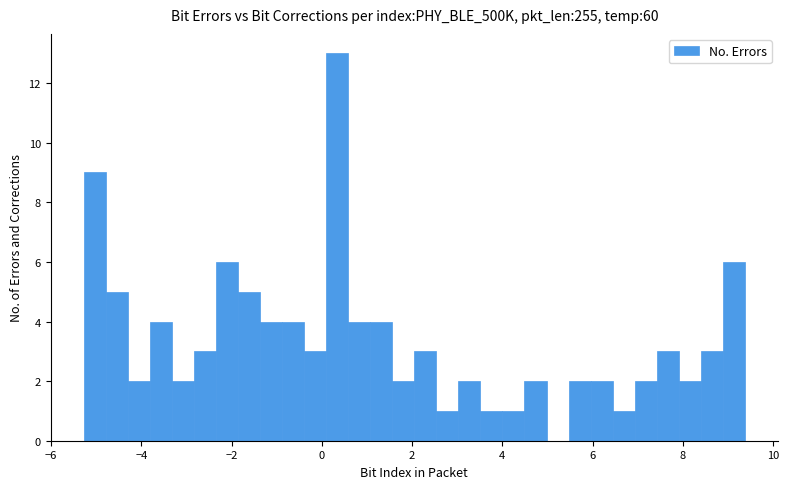

Around what value on the x-axis is the tallest bar? Give the approximate position of its centre, as read against the axis.

0.4